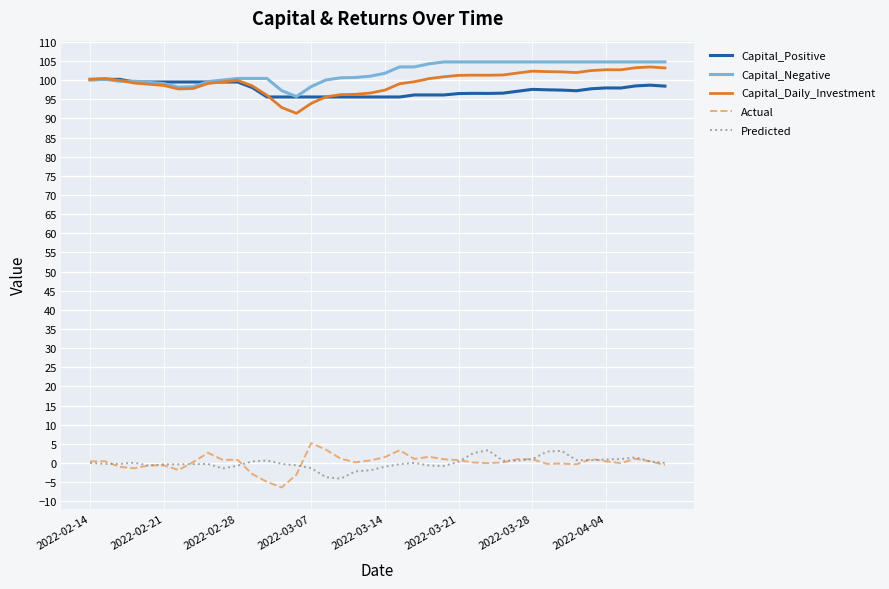

What is the lowest value of the Capital_Daily_Investment series?

91.3